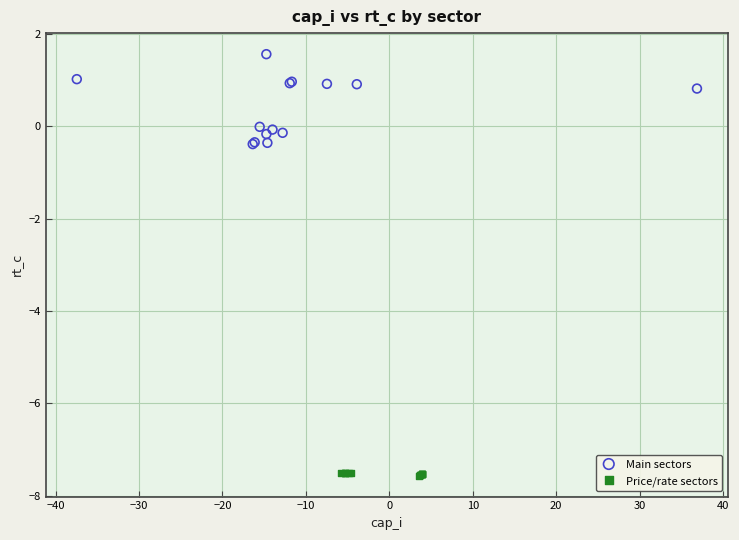

Which series contains the lowest Y value?

Price/rate sectors